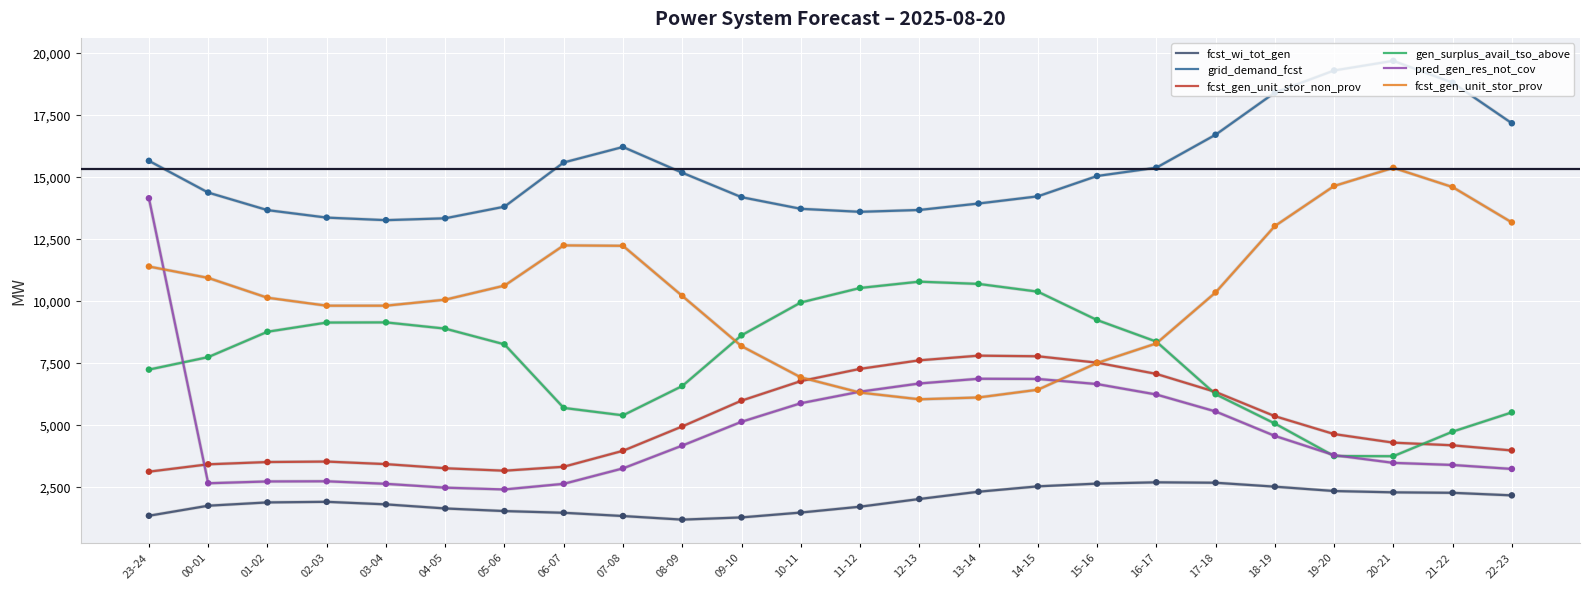

Which series has the largest total across all categories?

grid_demand_fcst